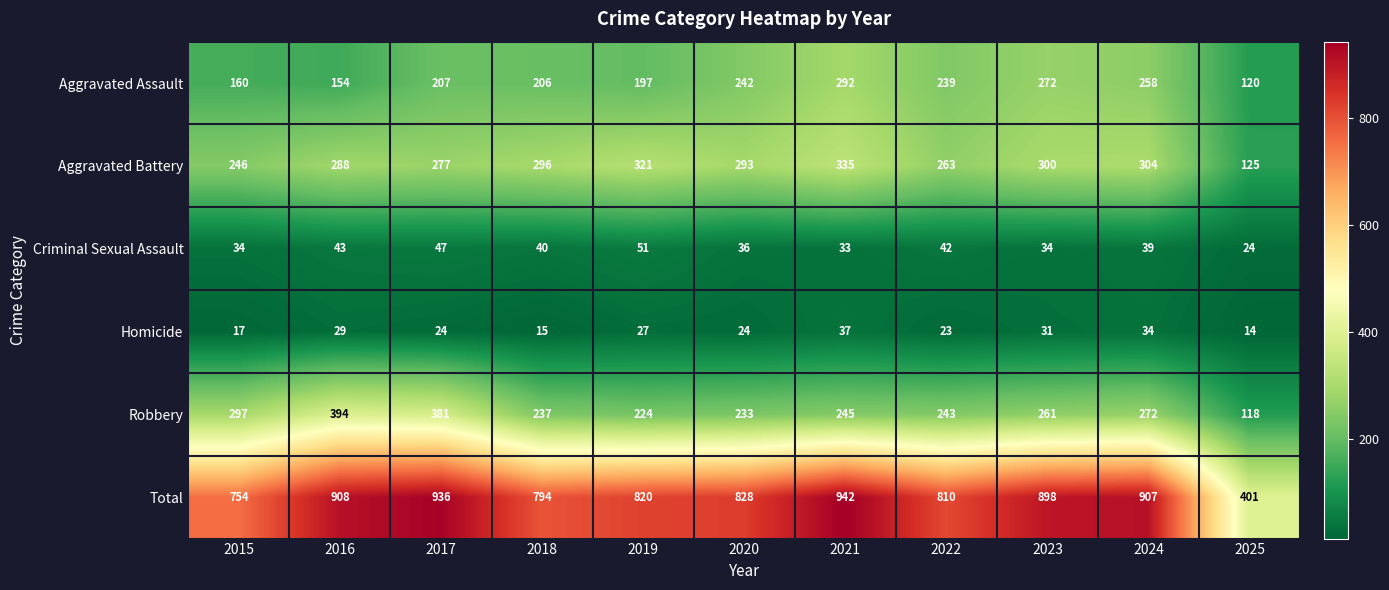

Rank the series by their maximum value, from highest to lowest.

Total, Robbery, Aggravated Battery, Aggravated Assault, Criminal Sexual Assault, Homicide